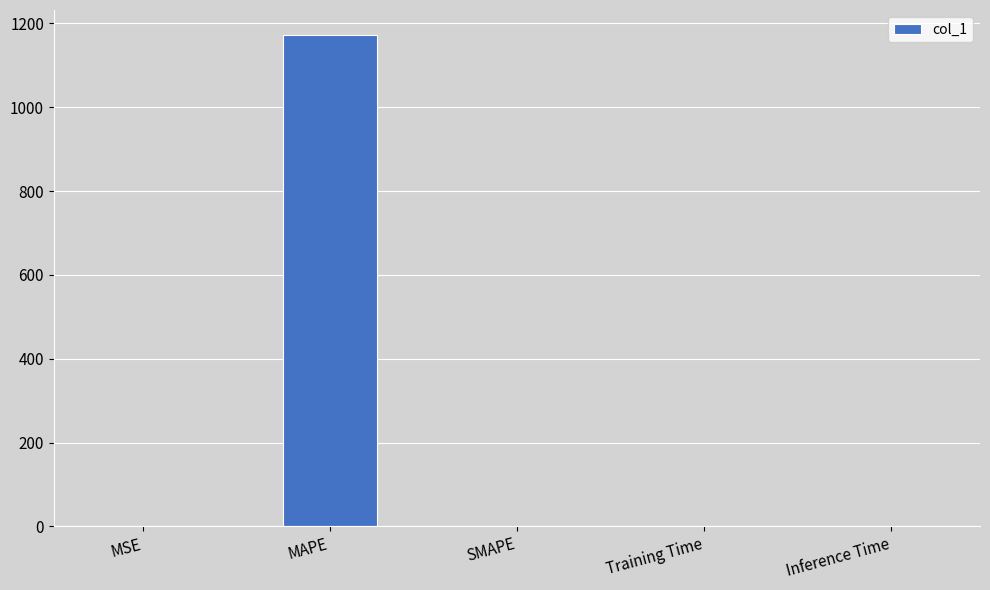

Which has a higher value, MSE or MAPE?

MAPE